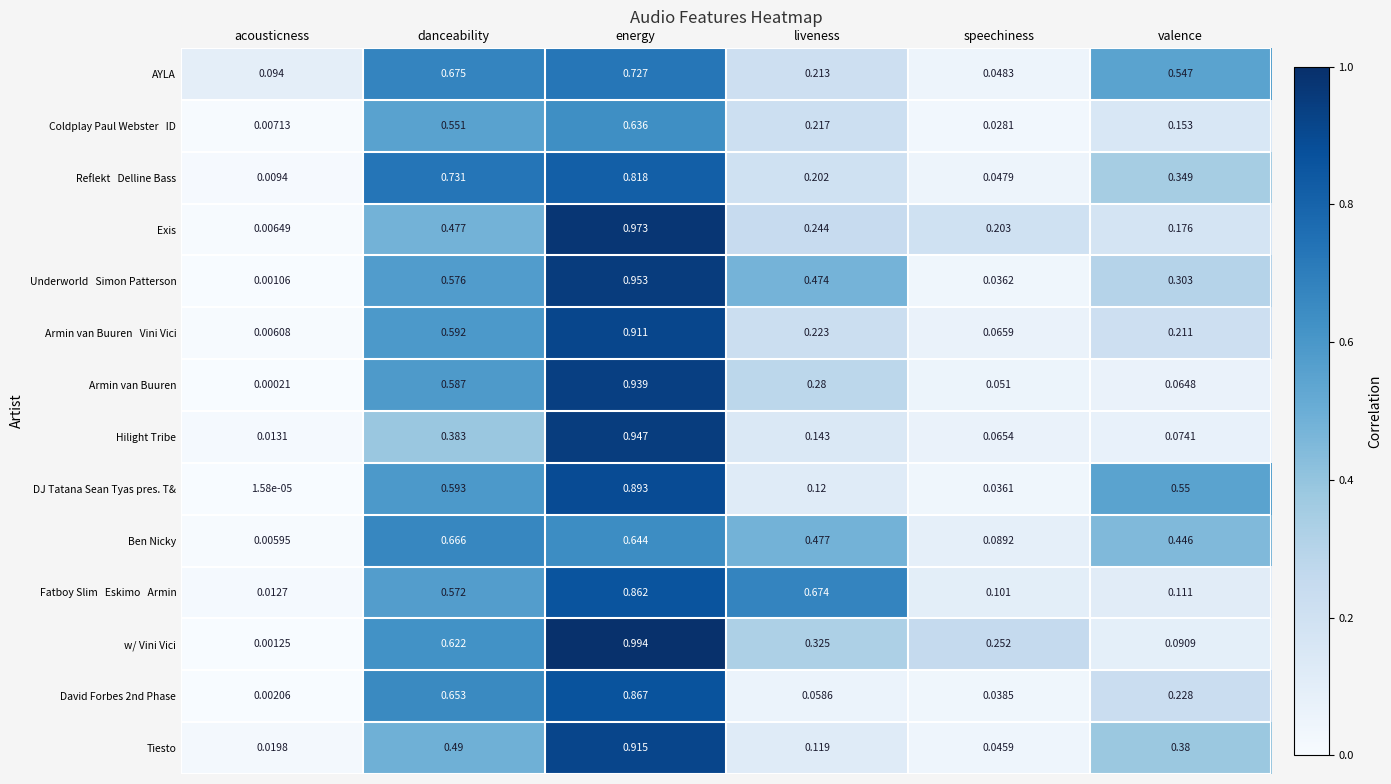

Between energy and valence, which series saw the biggest shift?

w/ Vini Vici